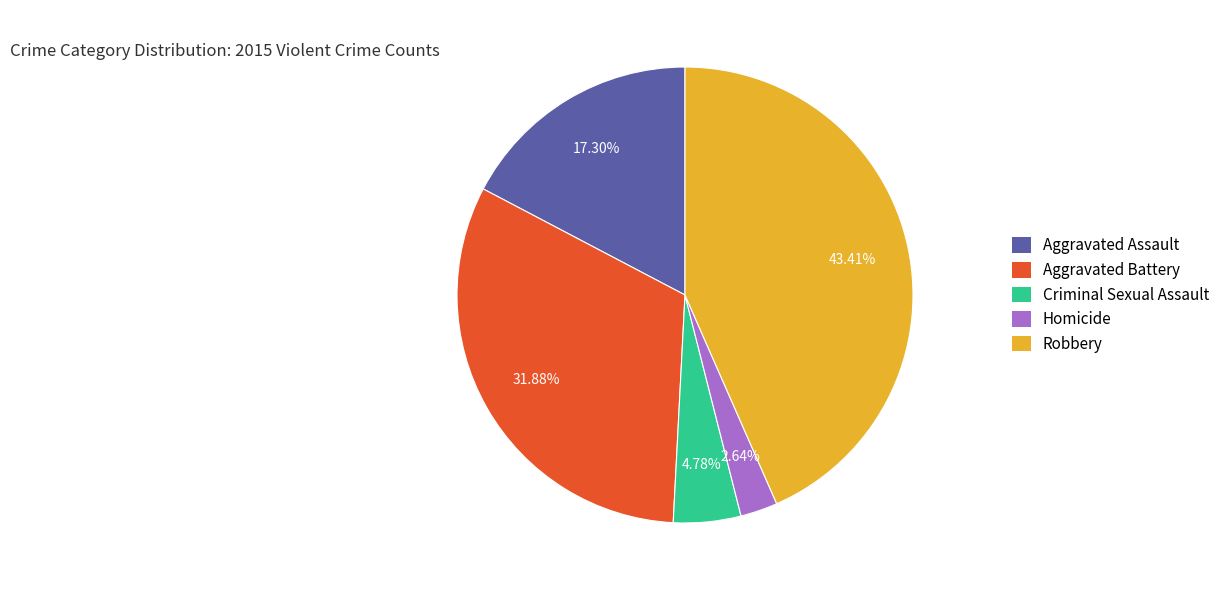

Is Aggravated Assault the majority of the pie?

No